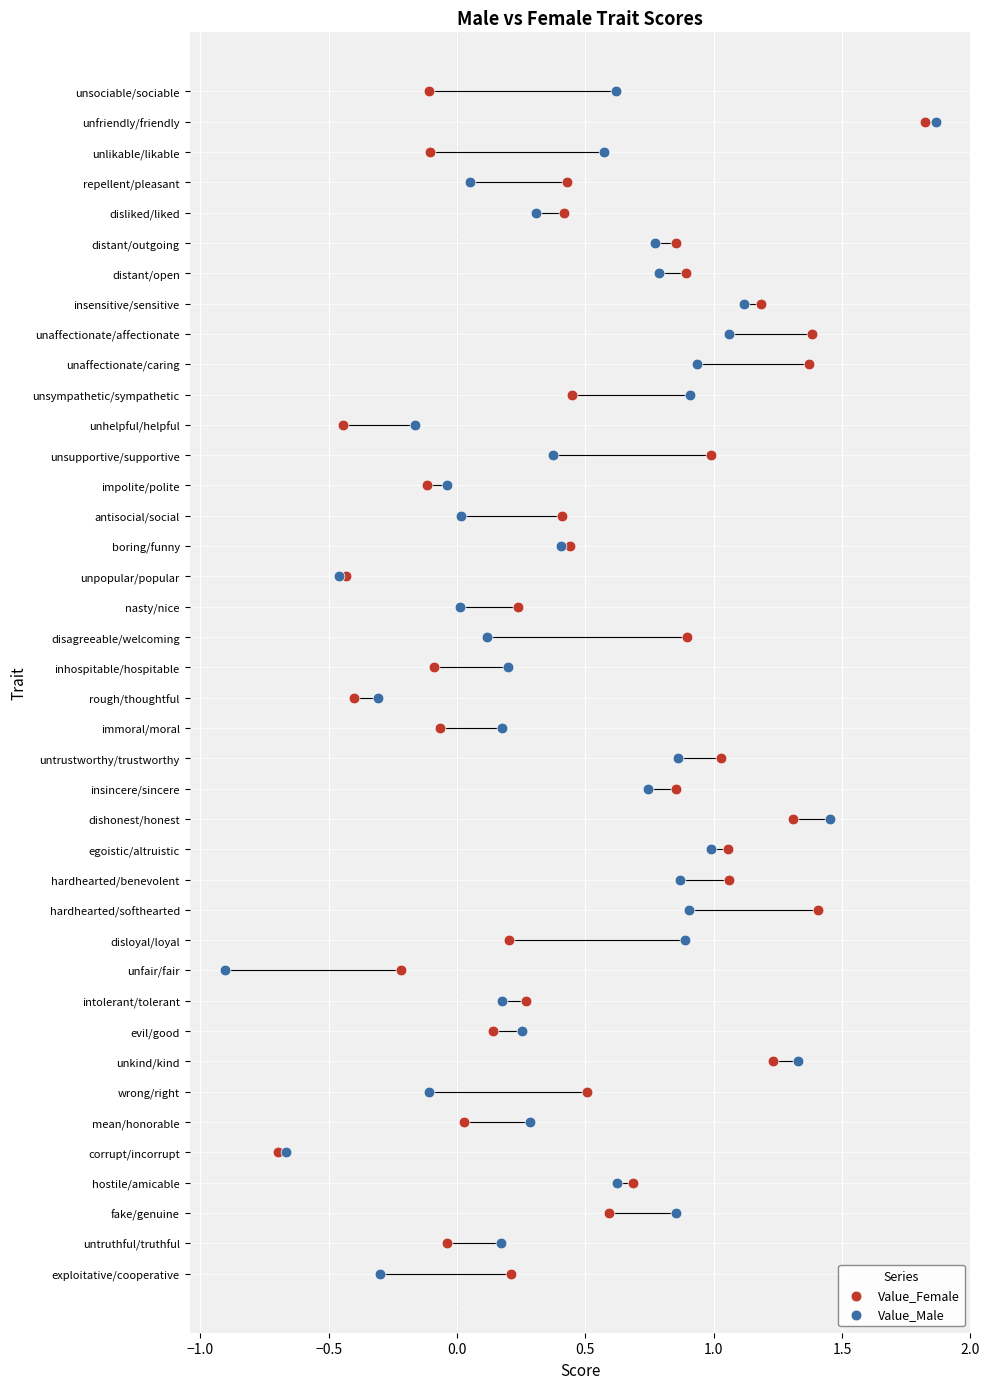

What are all the series names shown in the legend?

Value_Female, Value_Male